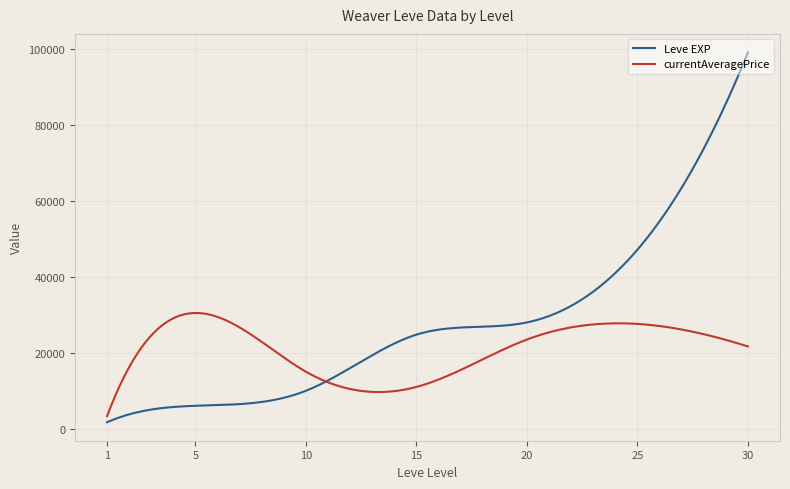

What is the maximum value for currentAveragePrice?

30497.5